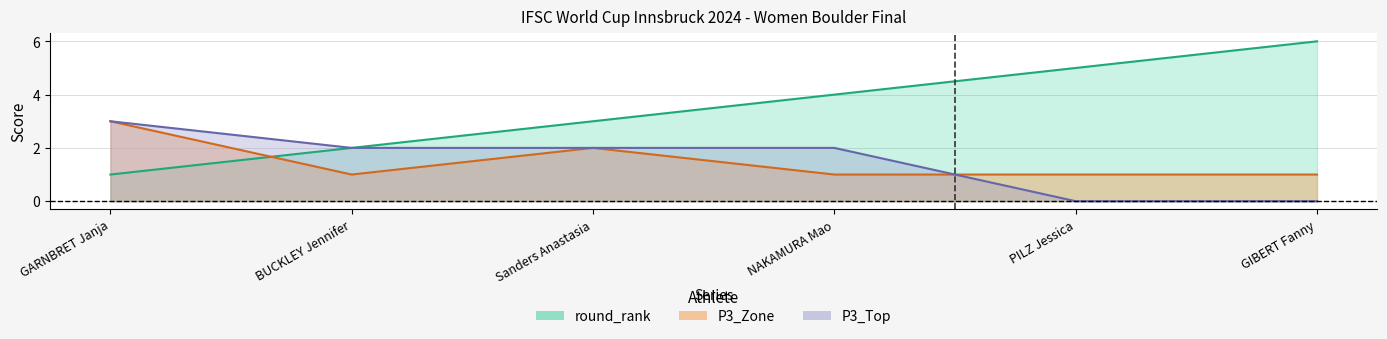

What are all the series names shown in the legend?

round_rank, P3_Zone, P3_Top